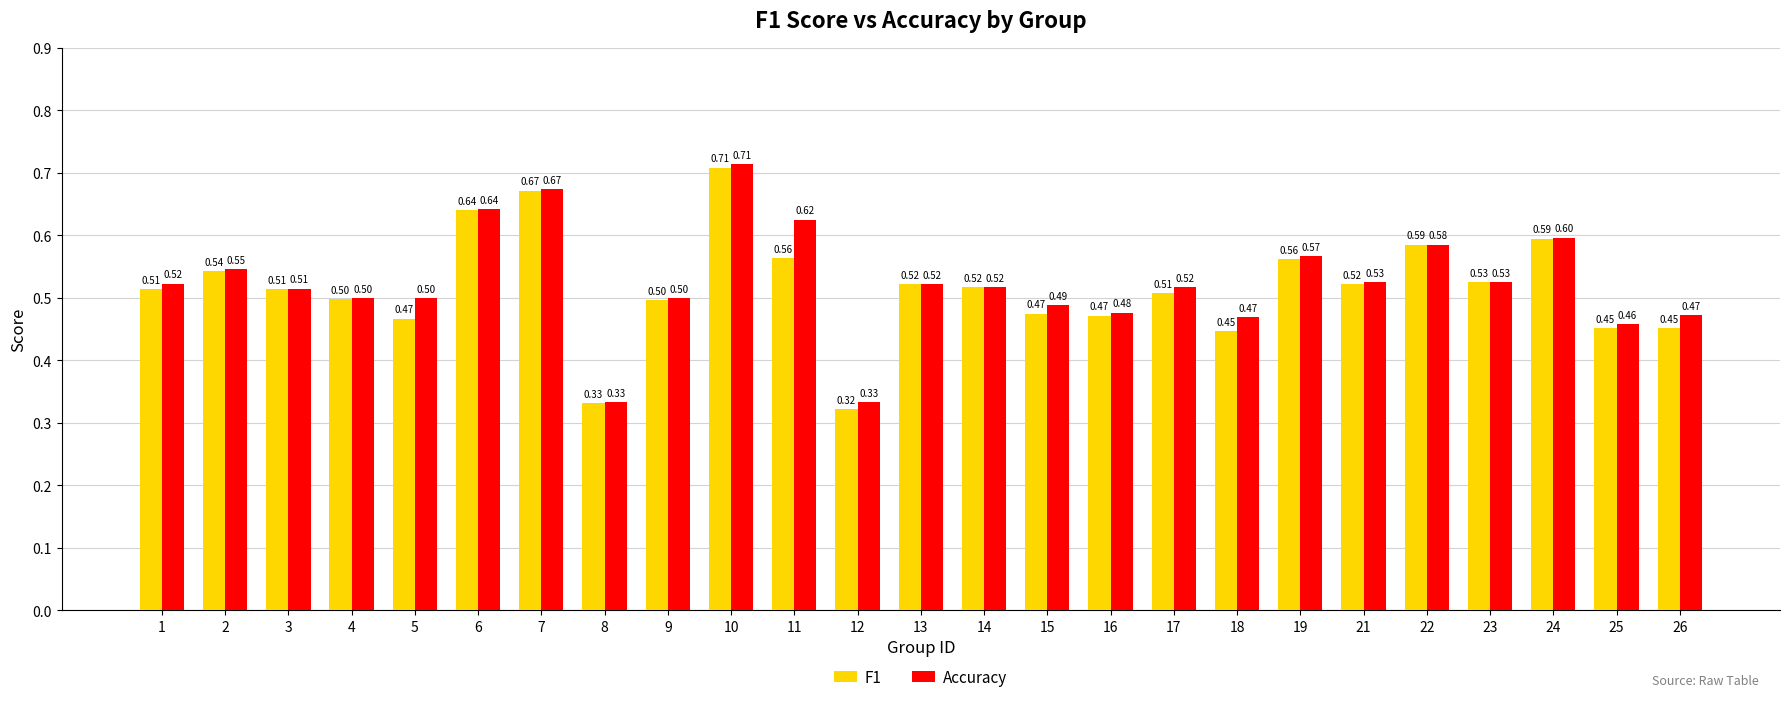

What is the value of the F1 bar at the 23rd from the left?

0.6